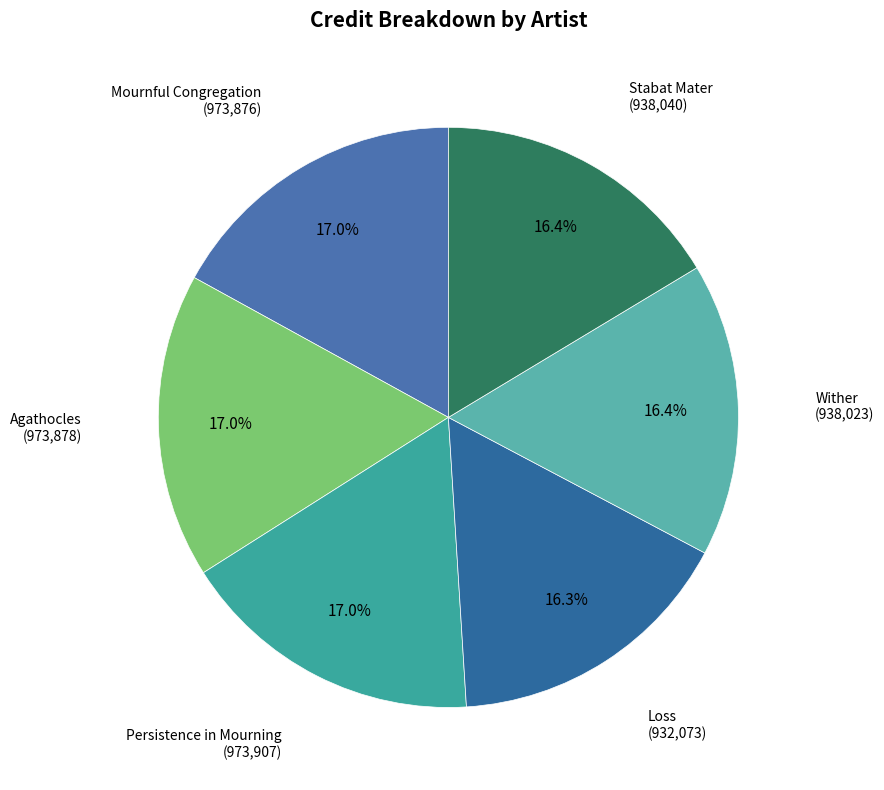

To the nearest percent, what is the difference between the largest and smallest slice percentages?

1%